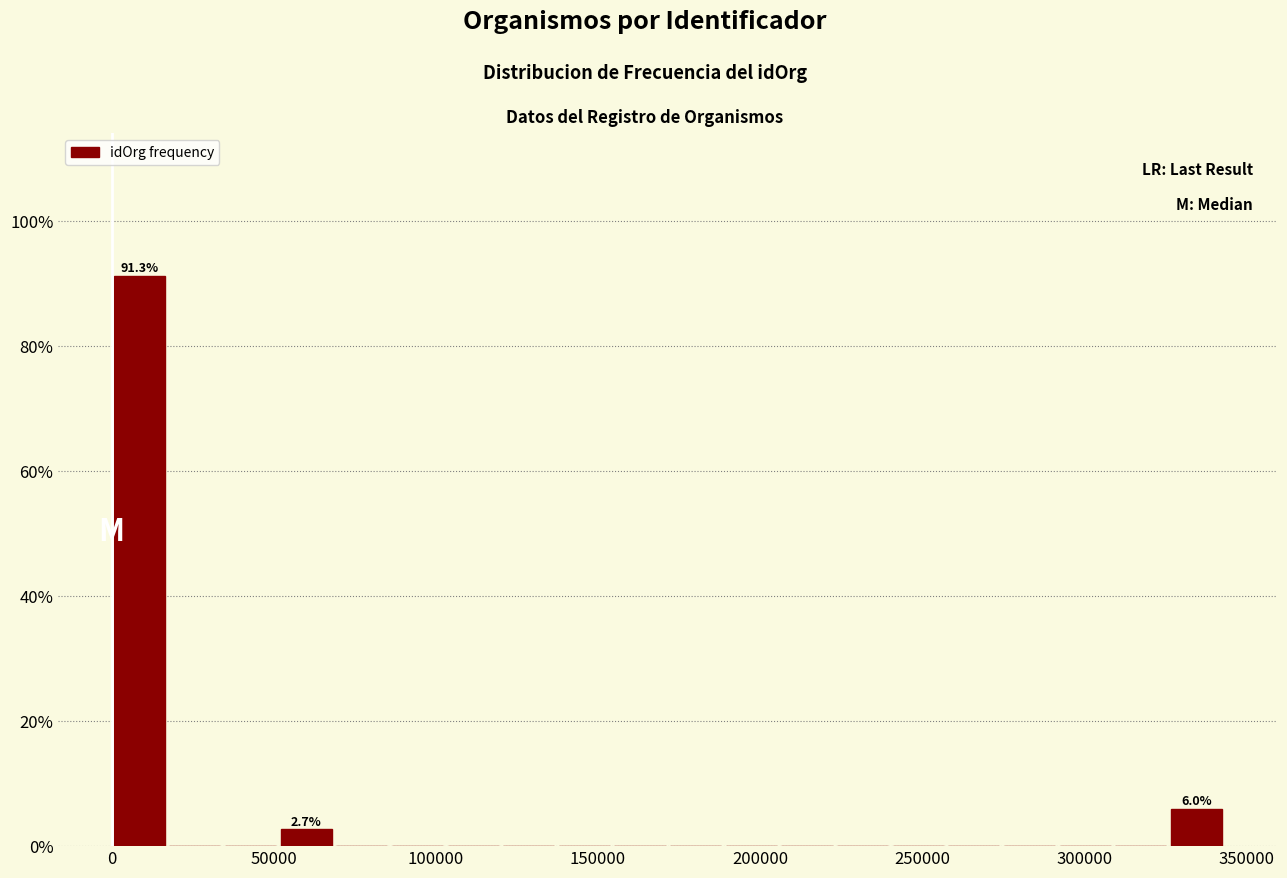

Read against the x-axis, roughly where is the centre of the tallest bar?

10000